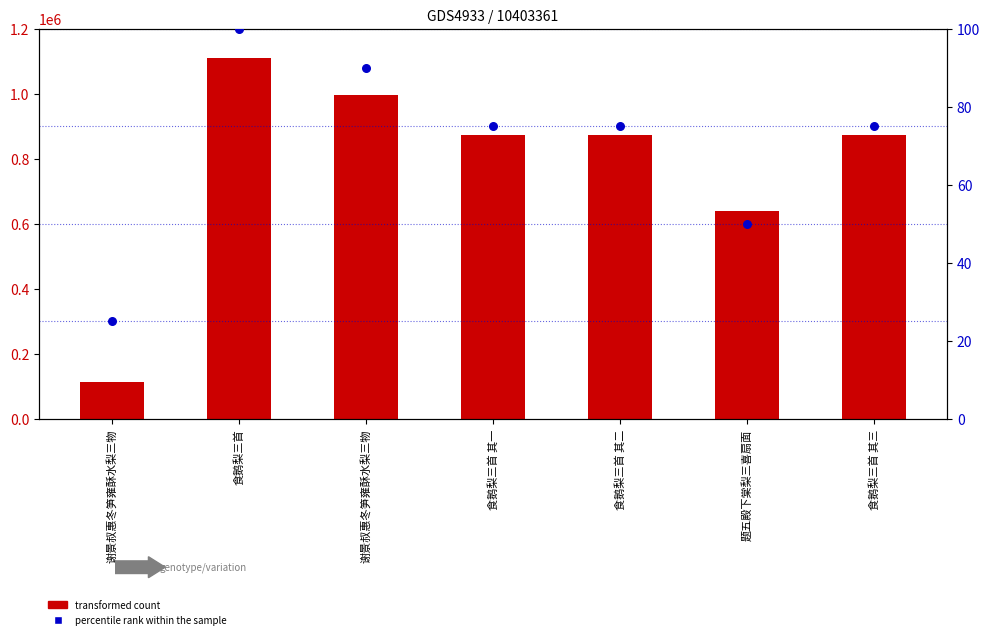

Which series reaches the maximum Y coordinate?

transformed count